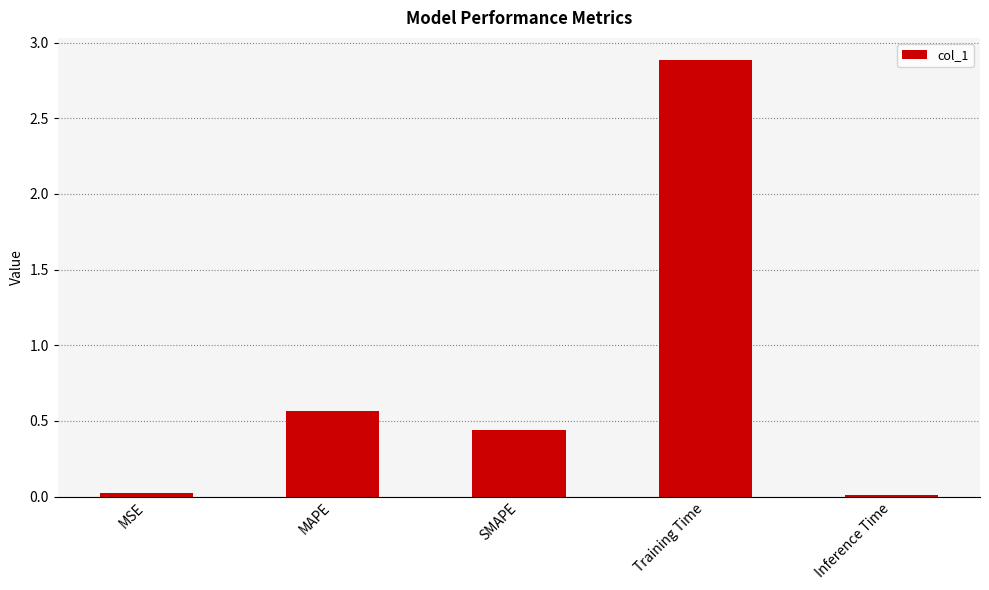

Between Training Time and Inference Time, which is larger?

Training Time